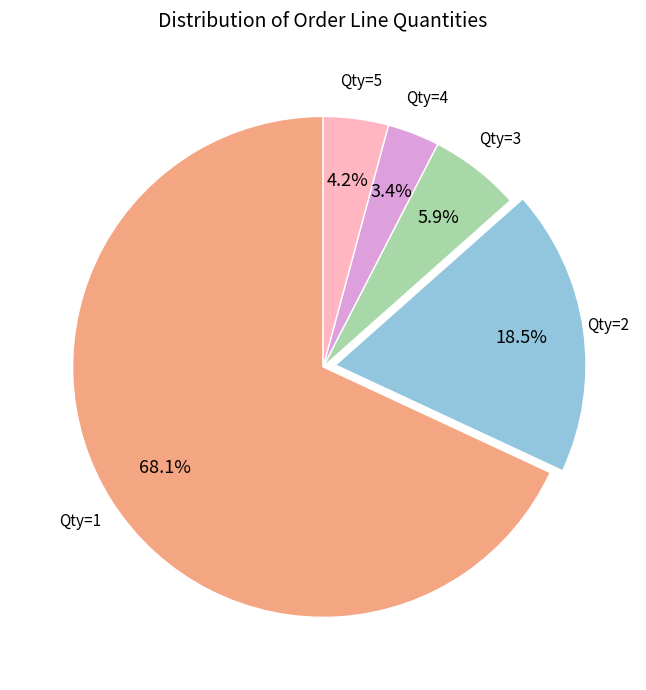

Which has a higher value, Qty=2 or Qty=4?

Qty=2